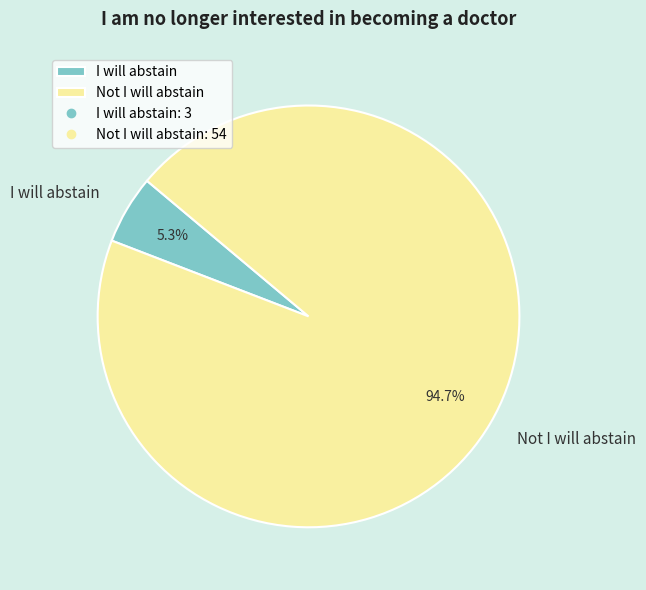

Which has a higher value, I will abstain or Not I will abstain?

Not I will abstain